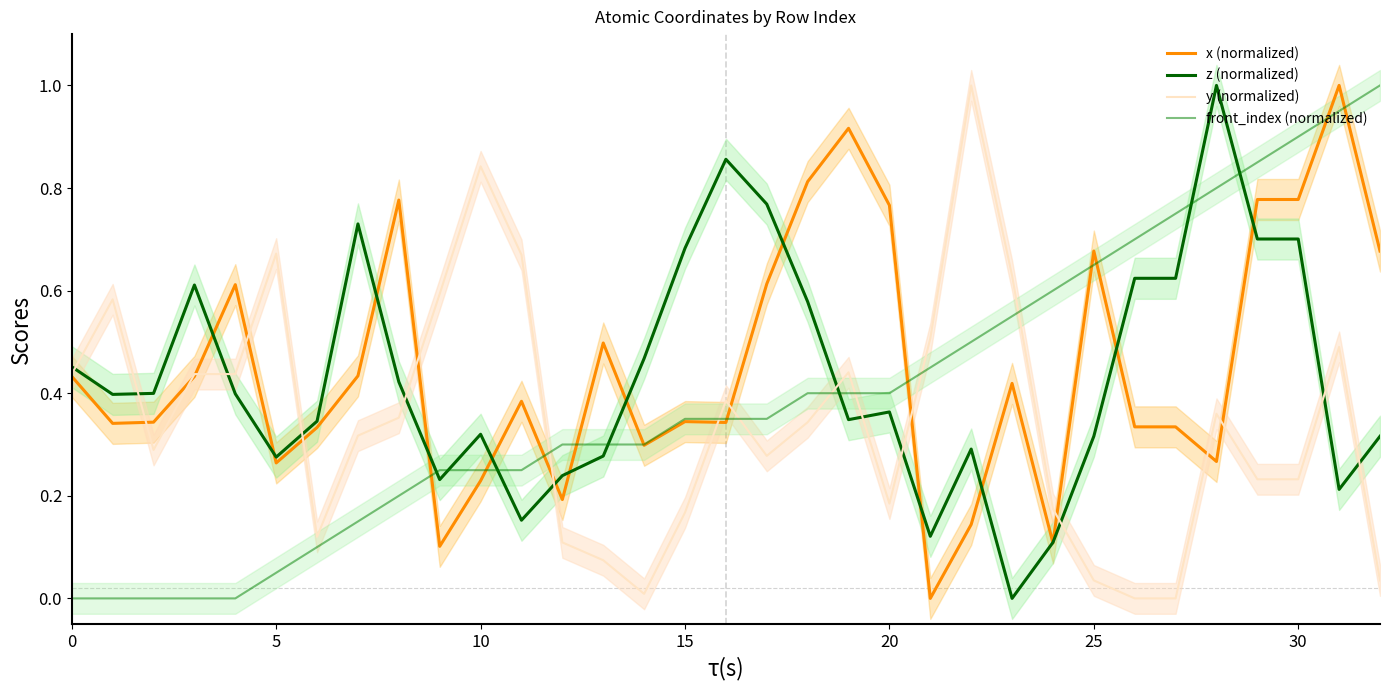

Rank the series by their average value, from highest to lowest.

x (normalized), z (normalized), front_index (normalized), y (normalized)